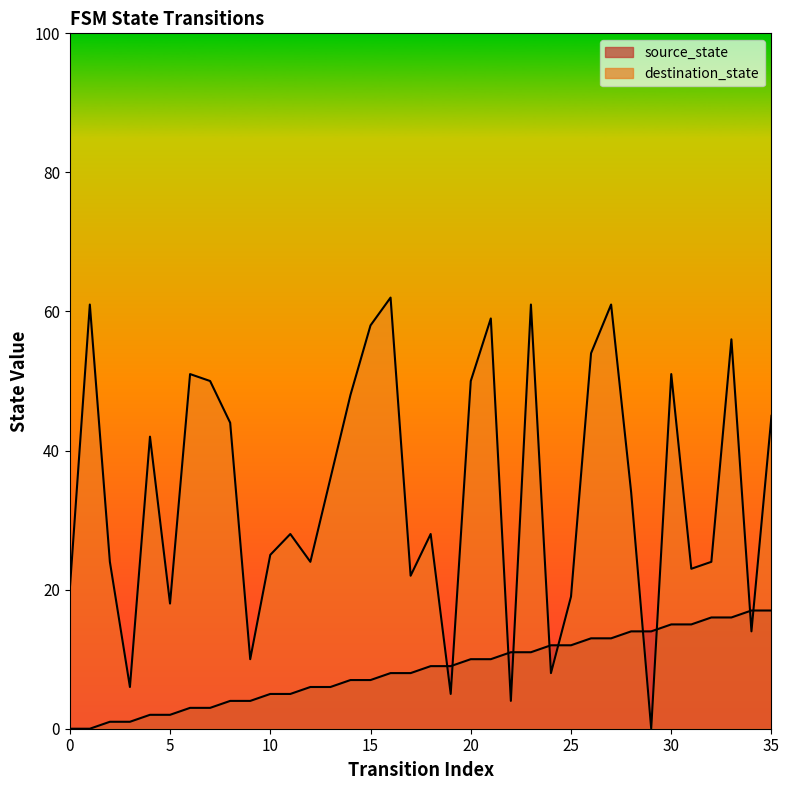

Reading left to right, extract all data points from this chart.

source_state: 0	0	1	1	2	2	3	3	4	4	5	5	6	6	7	7	8	8	9	9	10	10	11	11	12	12	13	13	14	14	15	15	16	16	17	17
destination_state: 20	61	24	6	42	18	51	50	44	10	25	28	24	36	48	58	62	22	28	5	50	59	4	61	8	19	54	61	34	0	51	23	24	56	14	45